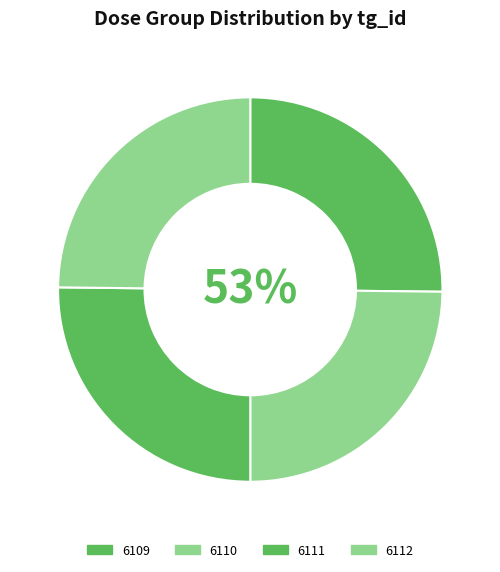

Approximately how many times larger is the value at 6111 compared to 6110?

1.0